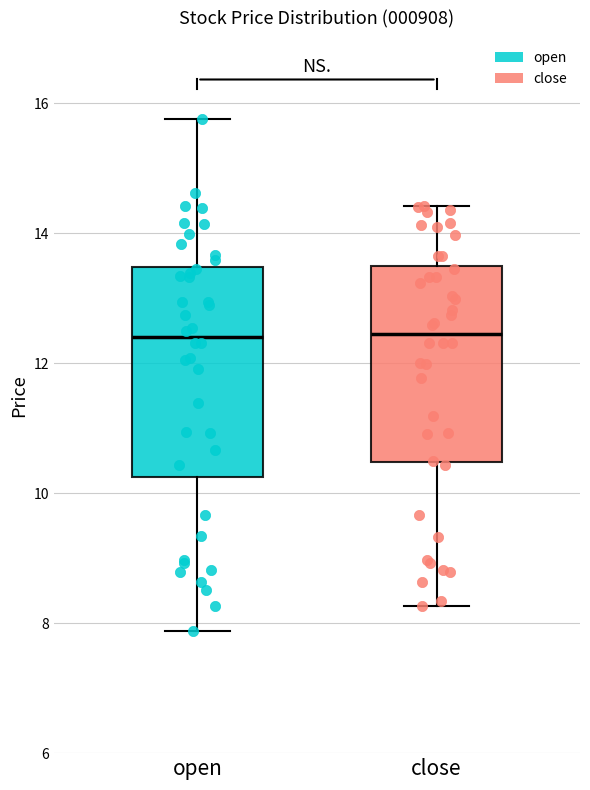

Reading left to right, transcribe this box plot: for each box, give where its median line is, the range the box spans, and where its two whiskers end, as read against the y-axis. The values are not printed on the chart, so give them approximately, as read against the axis.

open: median 12.4, box 10.2 to 13.4, whiskers 7.8 to 15.8
close: median 12.4, box 10.4 to 13.4, whiskers 8.2 to 14.4